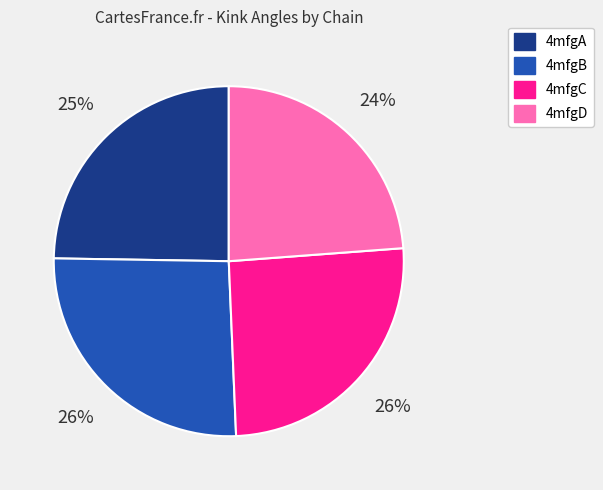

Count the number of slices in the pie.

4